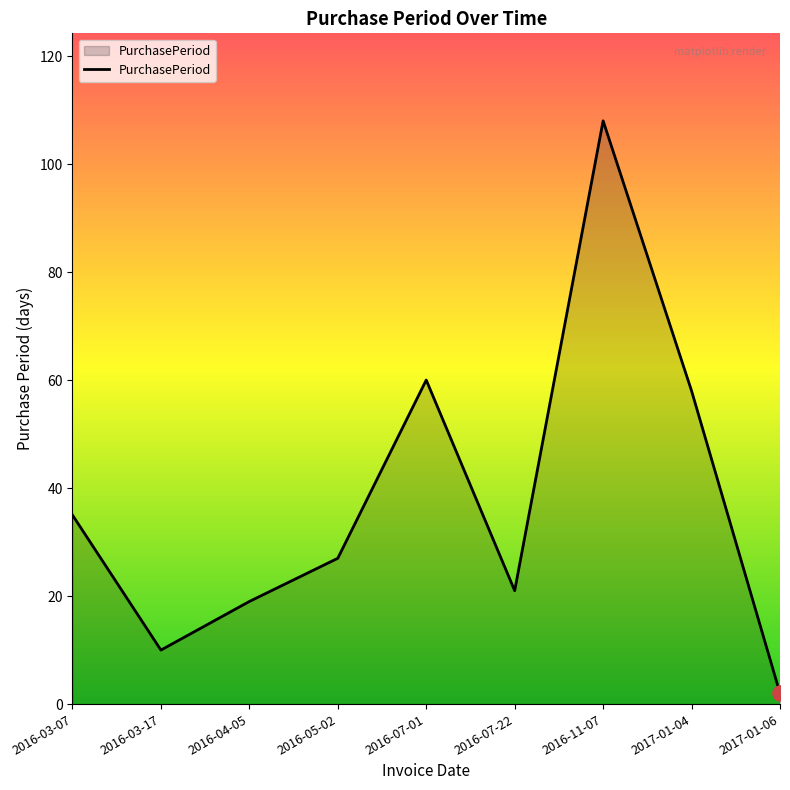

What is the change in value from 2016-07-01 to 2017-01-04?

-2